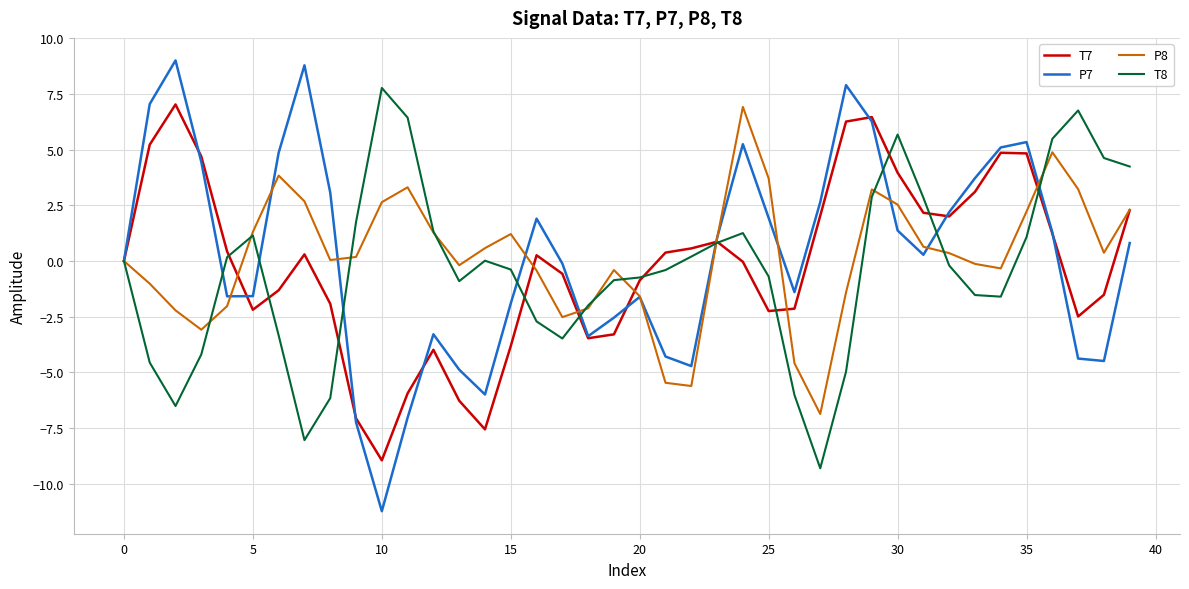

What is the smallest value displayed?

-11.2